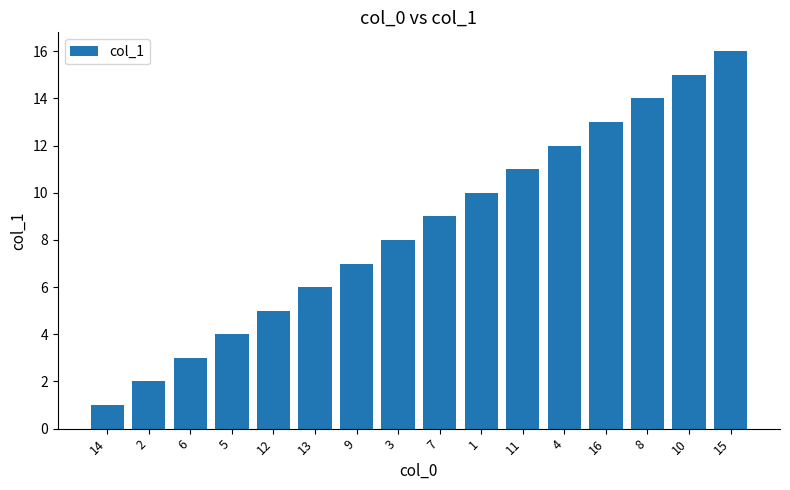

Rank the categories by value from lowest to highest.

14, 2, 6, 5, 12, 13, 9, 3, 7, 1, 11, 4, 16, 8, 10, 15